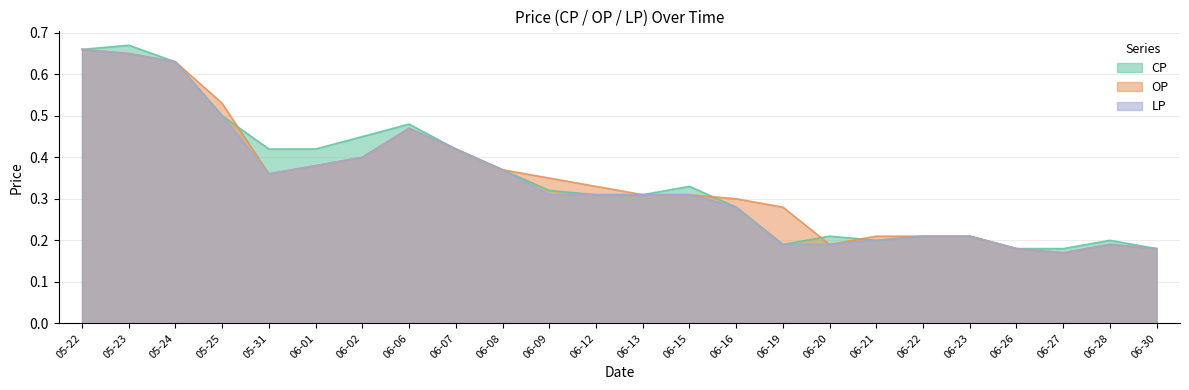

Does the chart have visible grid lines?

Yes